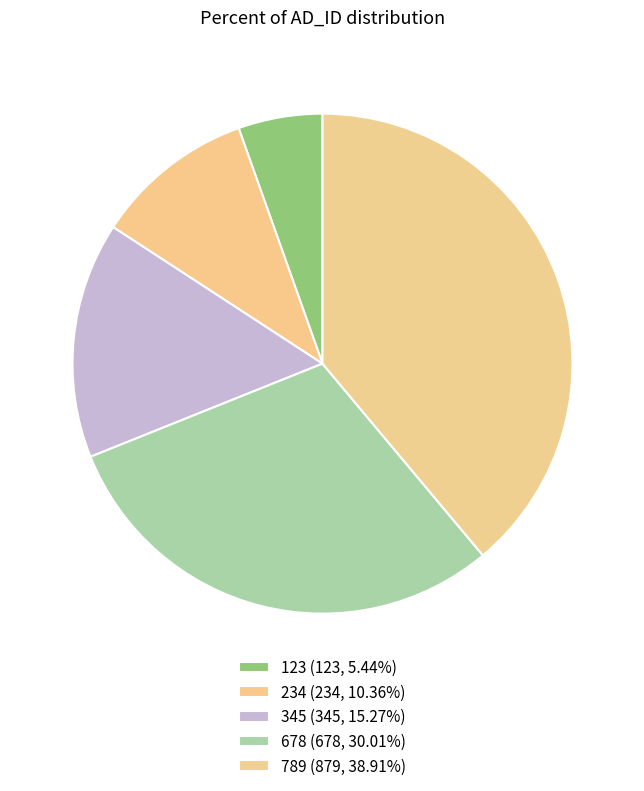

Which slice is the largest?

789